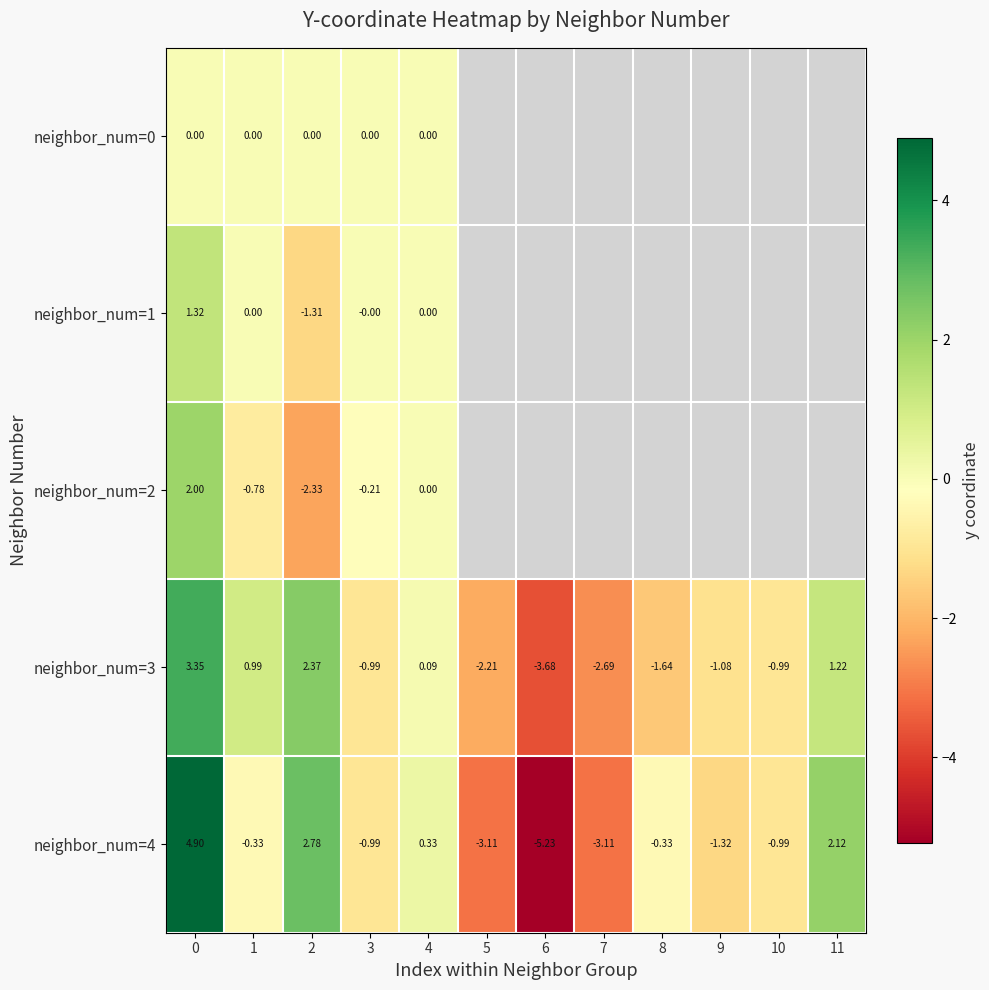

The value of neighbor_num=3 at 3 is -1.0. True or false?

True